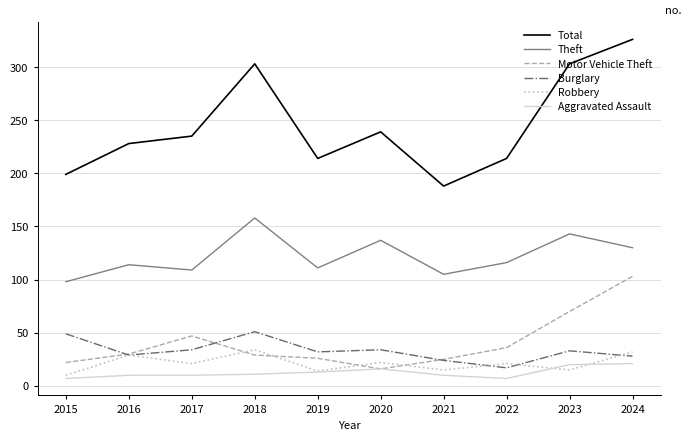

True or false: Robbery and Theft intersect in this chart.

False